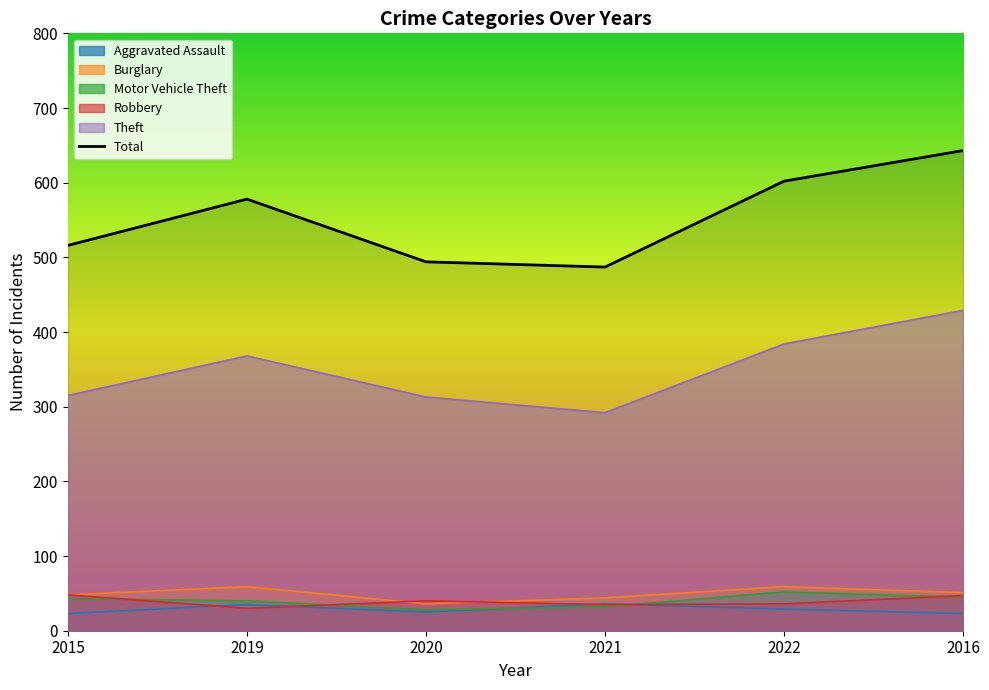

Does the chart display data point markers on the line(s)?

No